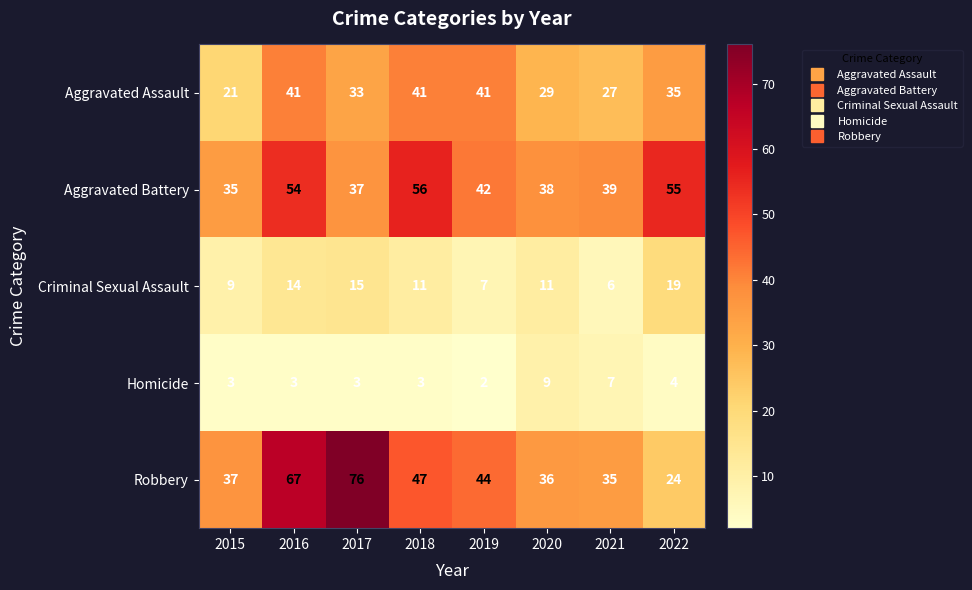

What is the spread (max minus min) of values at 2022?

51